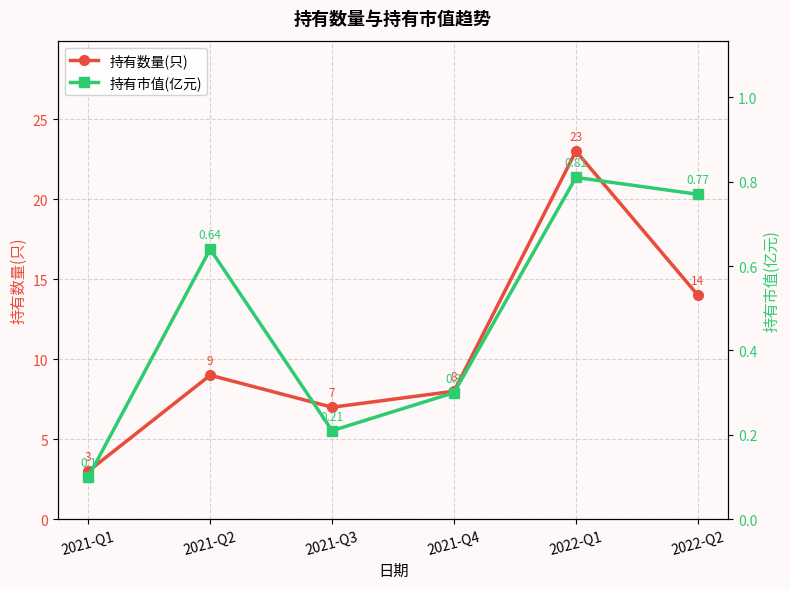

How many interior local valleys does the 持有市值(亿元) series have?

1